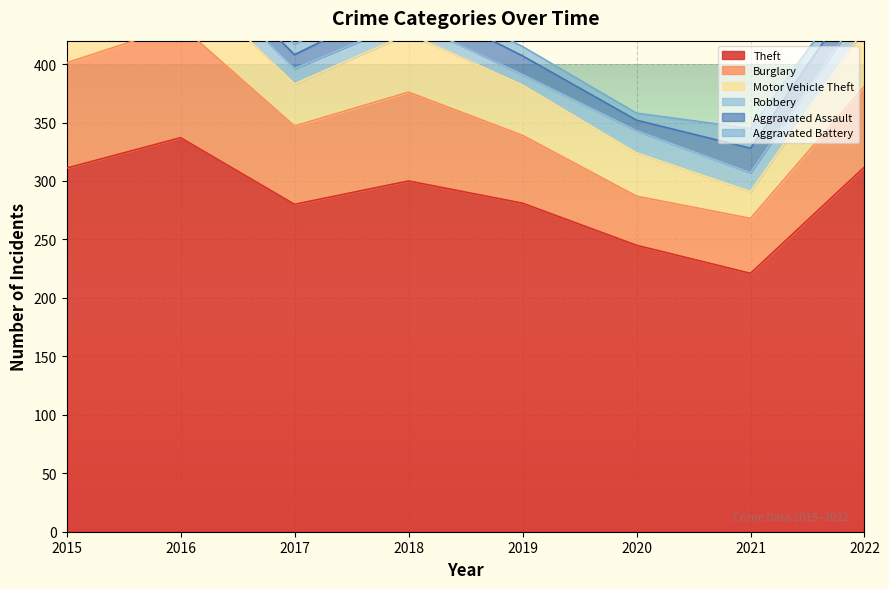

How many values in the Aggravated Battery series are below 9?

3